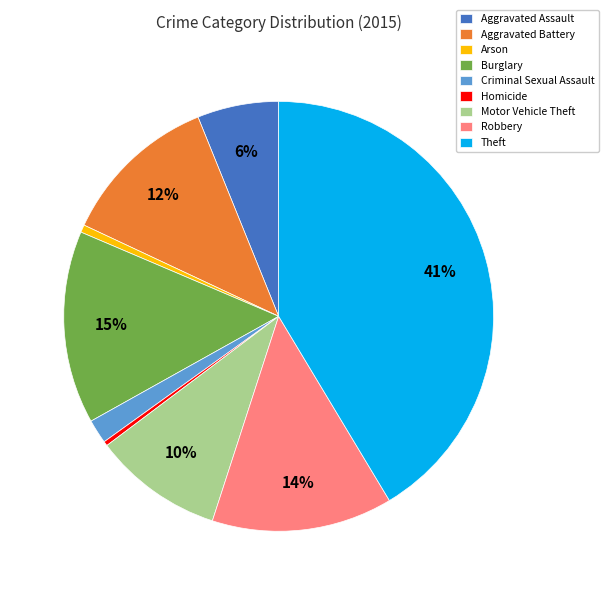

Is the sum of Aggravated Assault and Burglary greater than half?

No